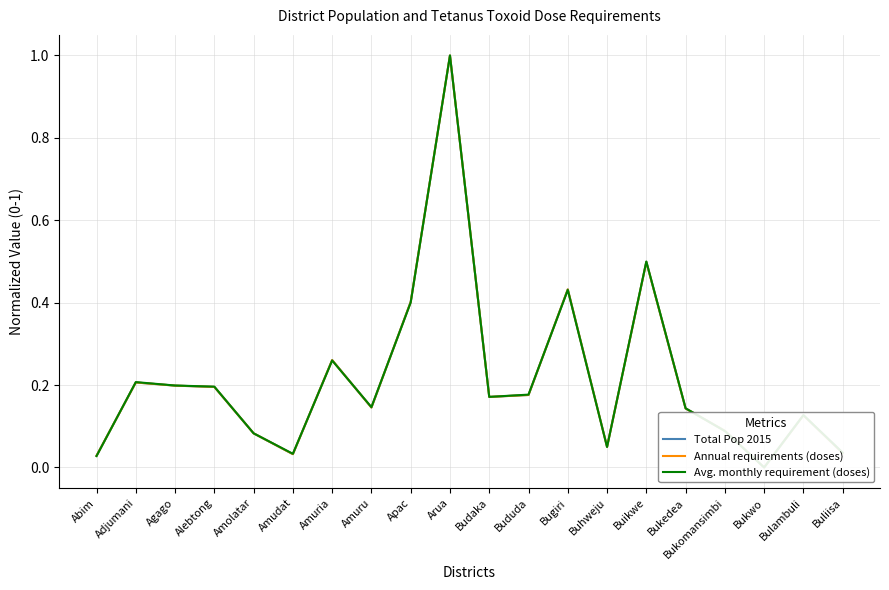

What is the difference between the maximum and second lowest values in the Annual requirements (doses) series?

1.0